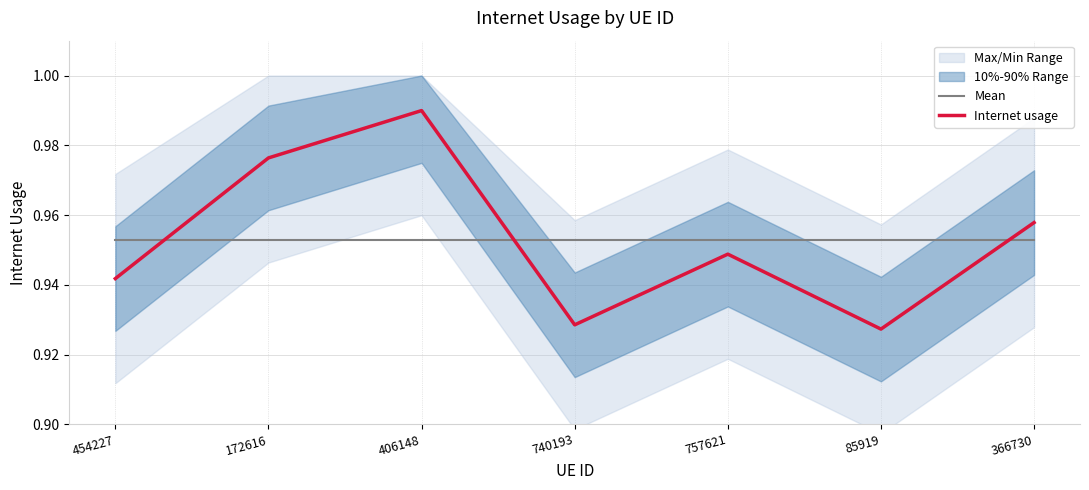

At how many categories does at least one series exceed 0?

7